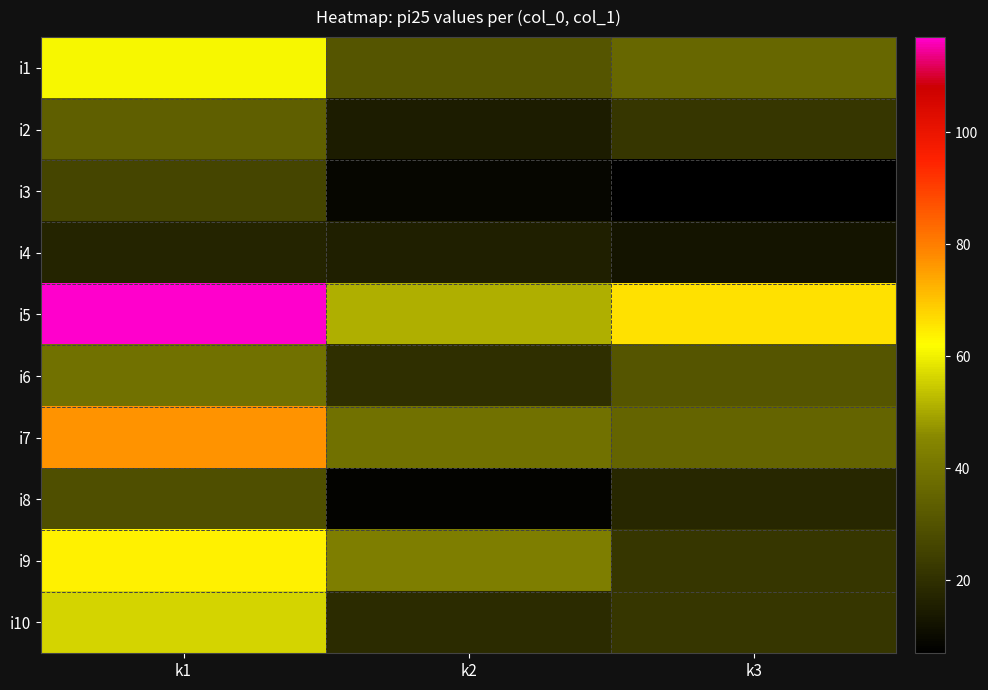

What is the minimum value shown in the chart?

7